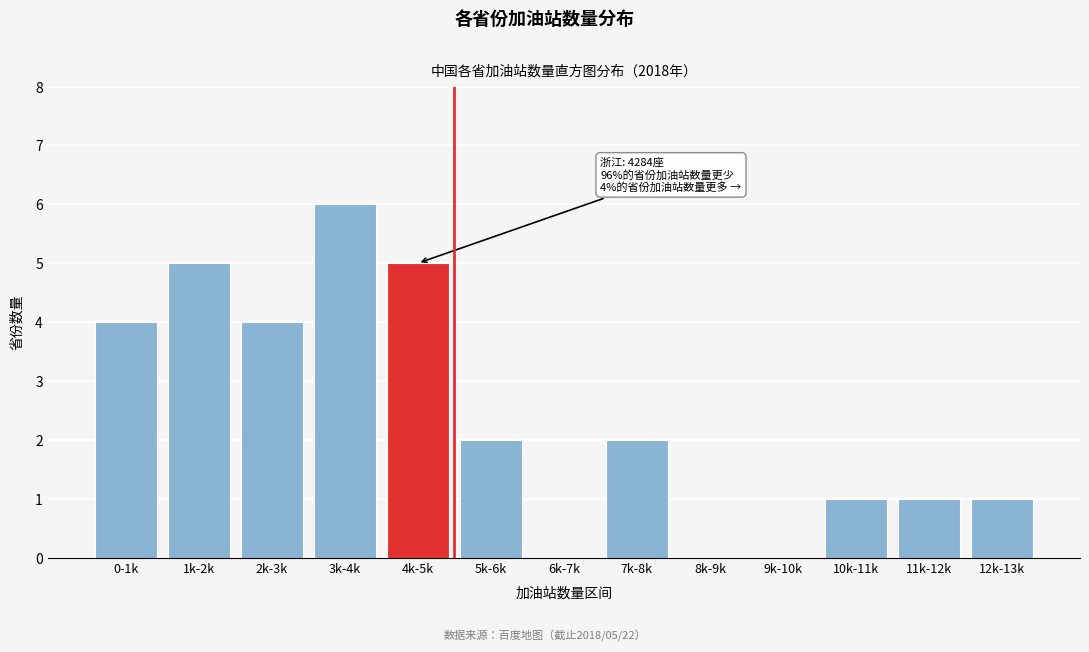

Reading right to left, extract all data points from this chart.

12k-13k=1	11k-12k=1	10k-11k=1	9k-10k=0	8k-9k=0	7k-8k=2	6k-7k=0	5k-6k=2	4k-5k=5	3k-4k=6	2k-3k=4	1k-2k=5	0-1k=4